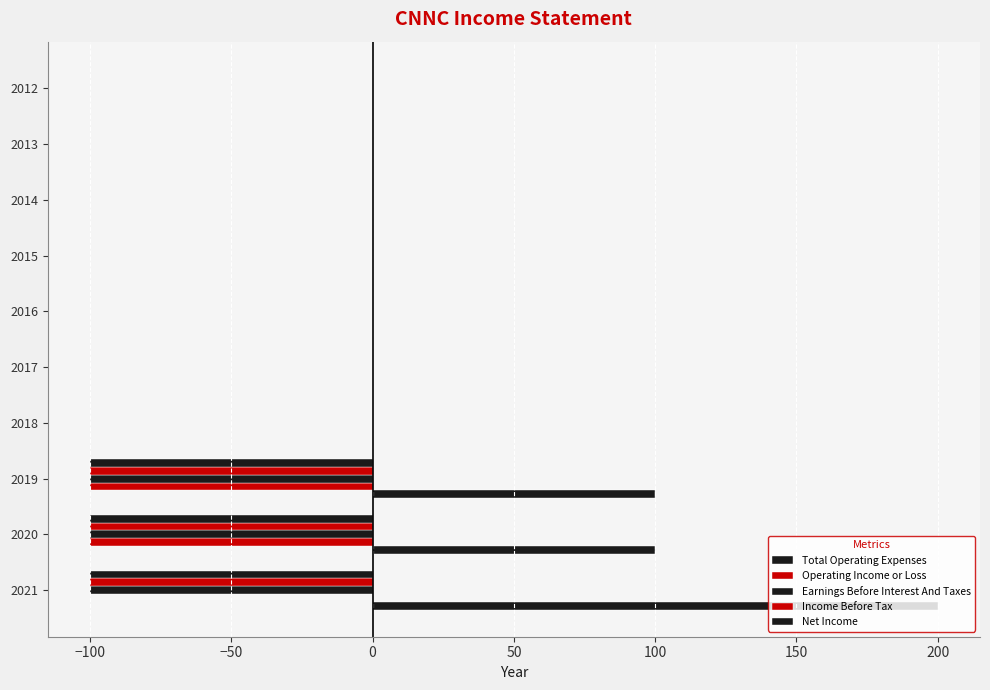

Count the number of data series in this chart.

5